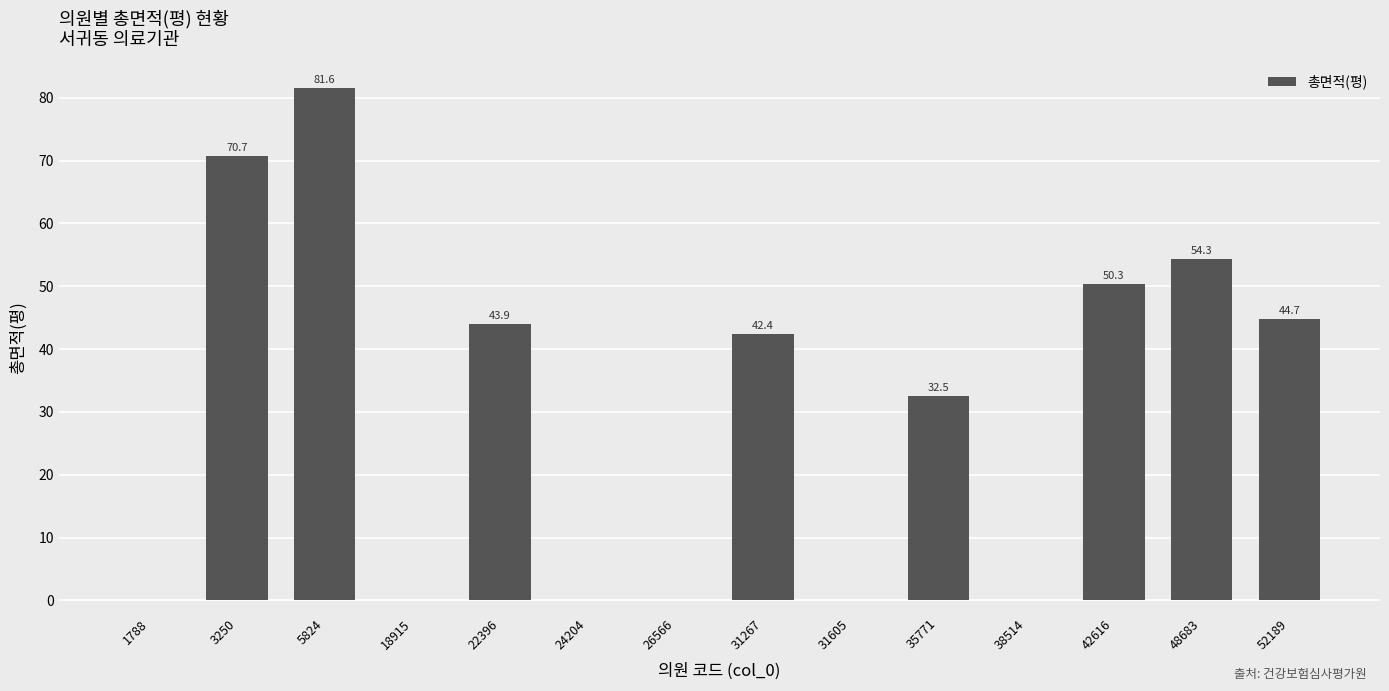

Reading left to right, transcribe all the data shown in this chart.

1788=0.0	3250=70.7	5824=81.6	18915=0.0	22396=43.9	24204=0.0	26566=0.0	31267=42.4	31605=0.0	35771=32.5	38514=0.0	42616=50.3	48683=54.3	52189=44.7